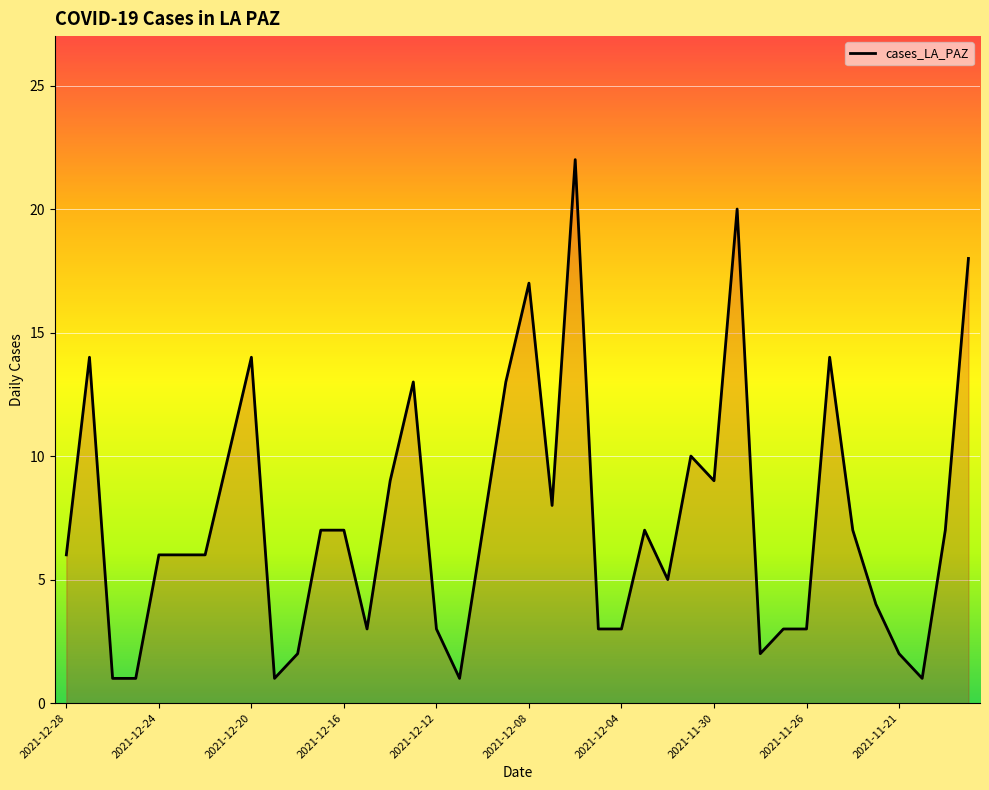

Reading left to right, extract all data points from this chart.

6	14	1	1	6	6	6	10	14	1	2	7	7	3	9	13	3	1	7	13	17	8	22	3	3	7	5	10	9	20	2	3	3	14	7	4	2	1	7	18